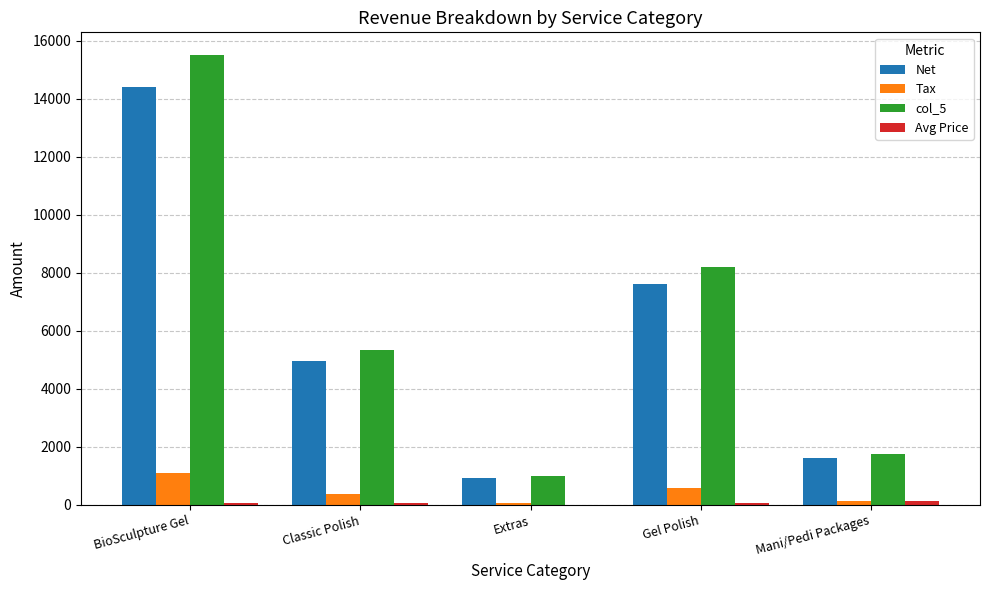

Between BioSculpture Gel and Classic Polish, which series saw the biggest shift?

col_5